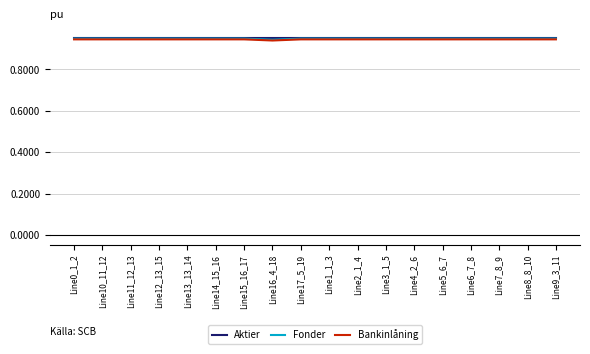

What are all the series names shown in the legend?

Aktier, Fonder, Bankinlåning